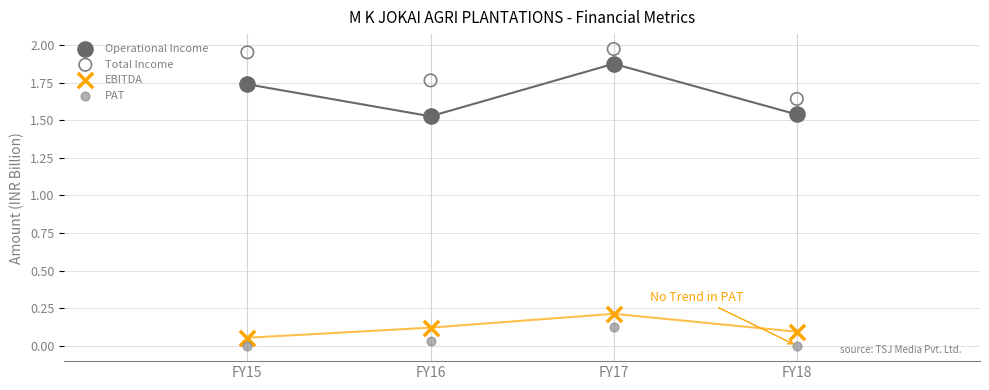

What are all the series names shown in the legend?

Operational Income, Total Income, EBITDA, PAT